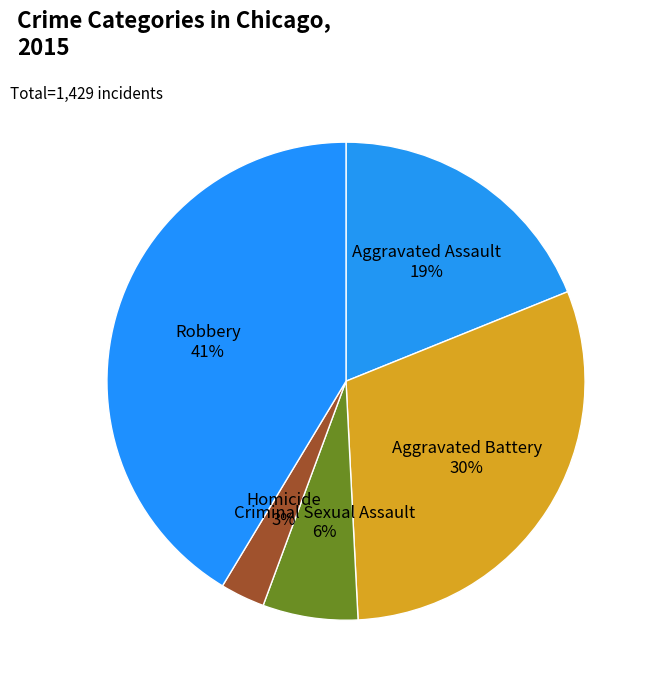

The Aggravated Battery slice represents 38% of the pie. True or false?

False